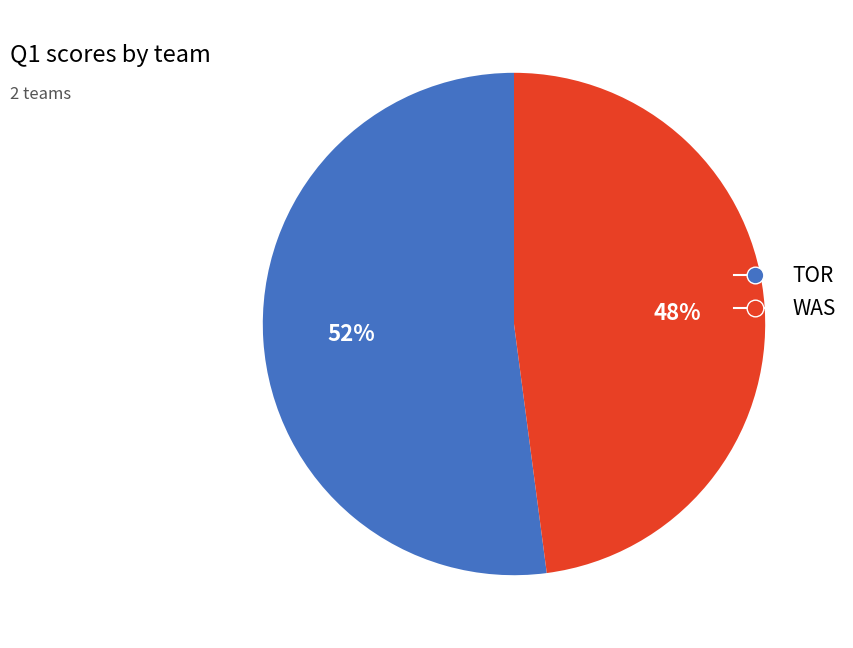

What percentage is the TOR slice, to the nearest percent?

52%